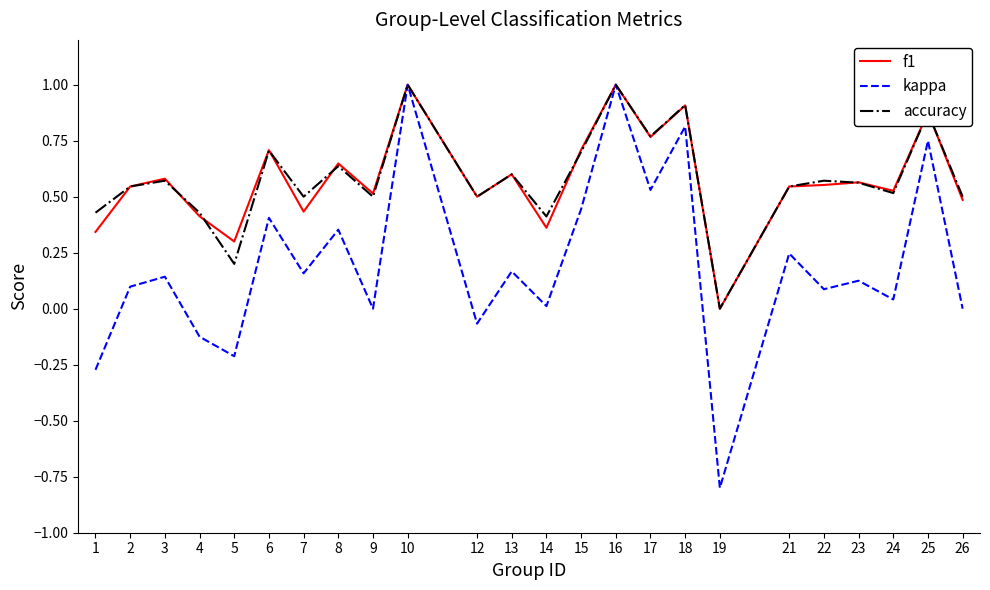

How many categories are shown in the chart?

24